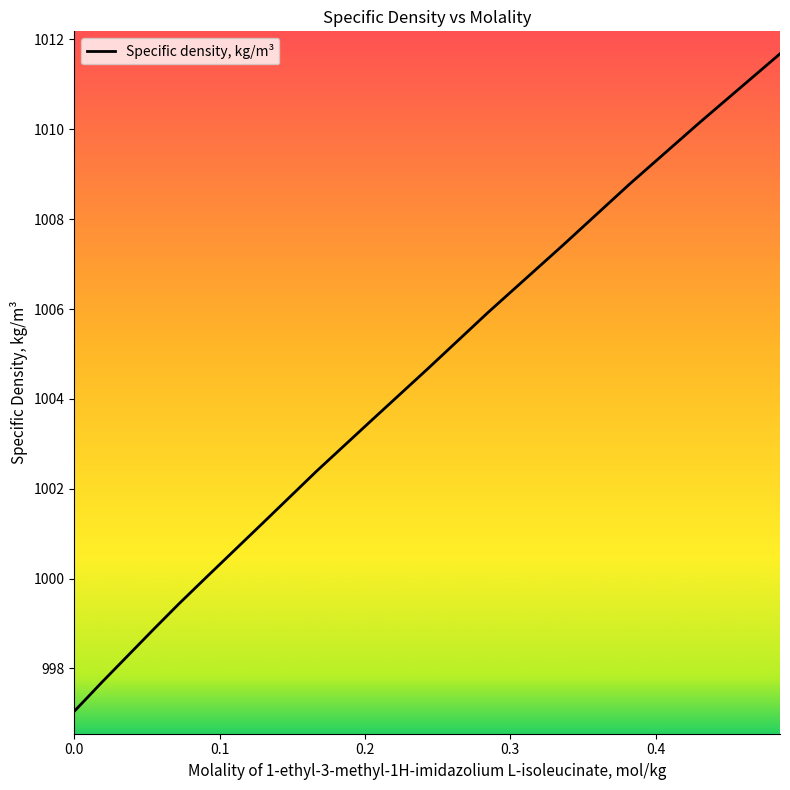

What is the difference between the maximum and minimum values?

14.6